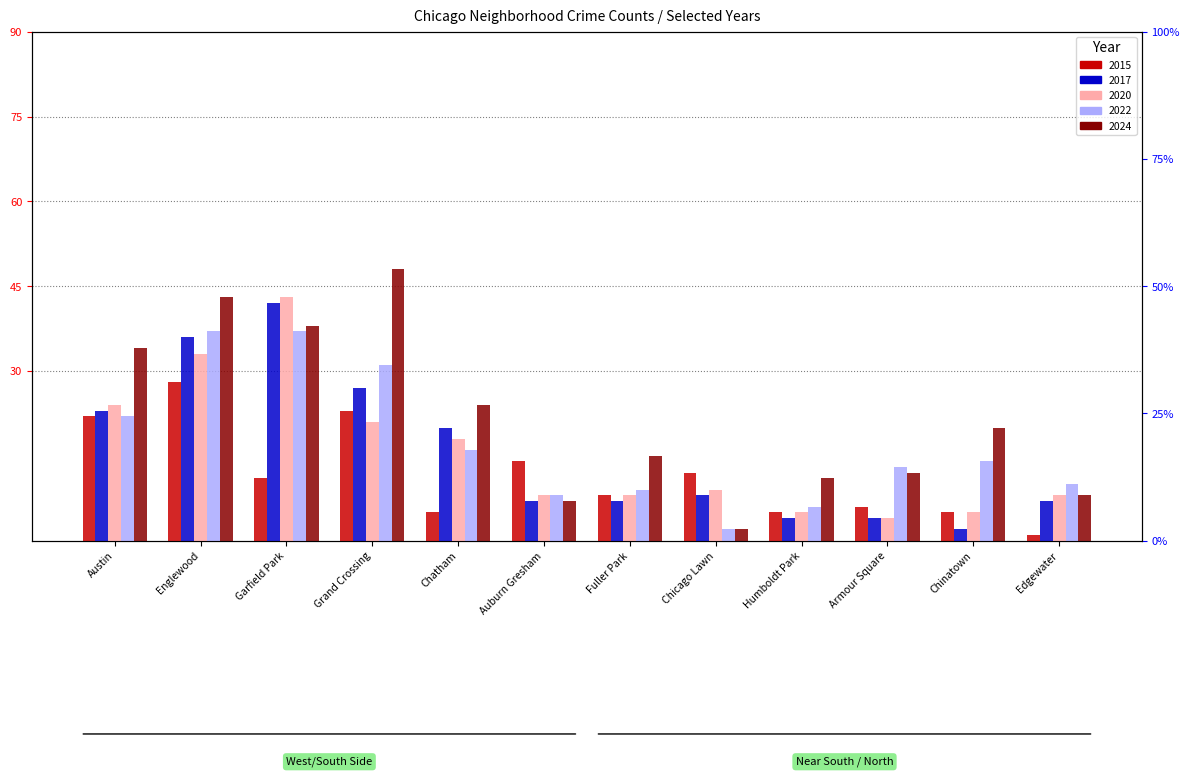

How many bars are there in total?

60